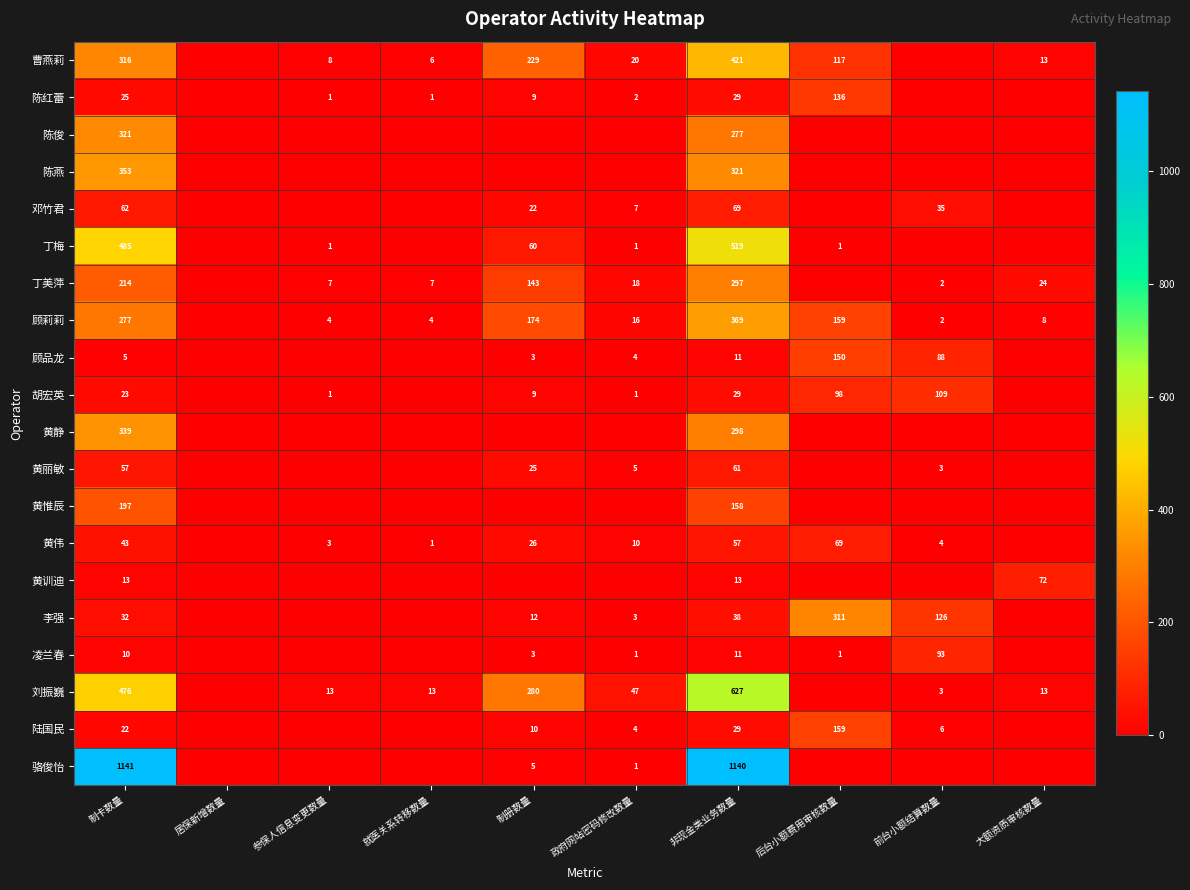

List the series in order of their peak value, highest first.

骆俊怡, 刘振巍, 丁梅, 曹燕莉, 顾莉莉, 陈燕, 黄静, 陈俊, 李强, 丁美萍, 黄惟辰, 陆国民, 顾品龙, 陈红蕾, 胡宏英, 凌兰春, 黄训迪, 邓竹君, 黄伟, 黄丽敏